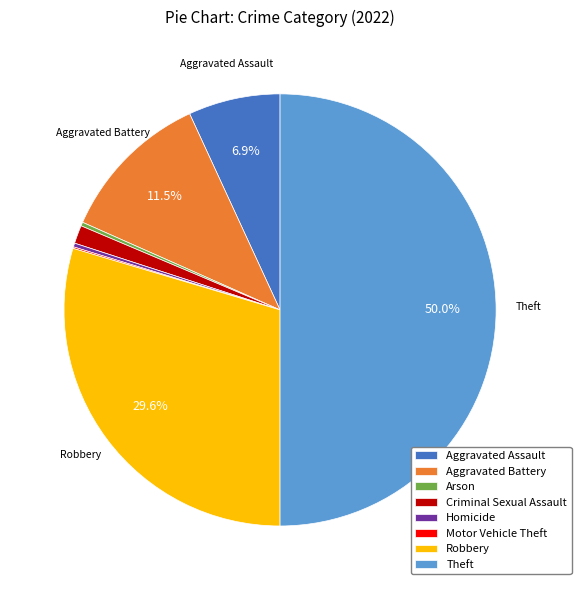

Does Arson represent more than half of the total?

No